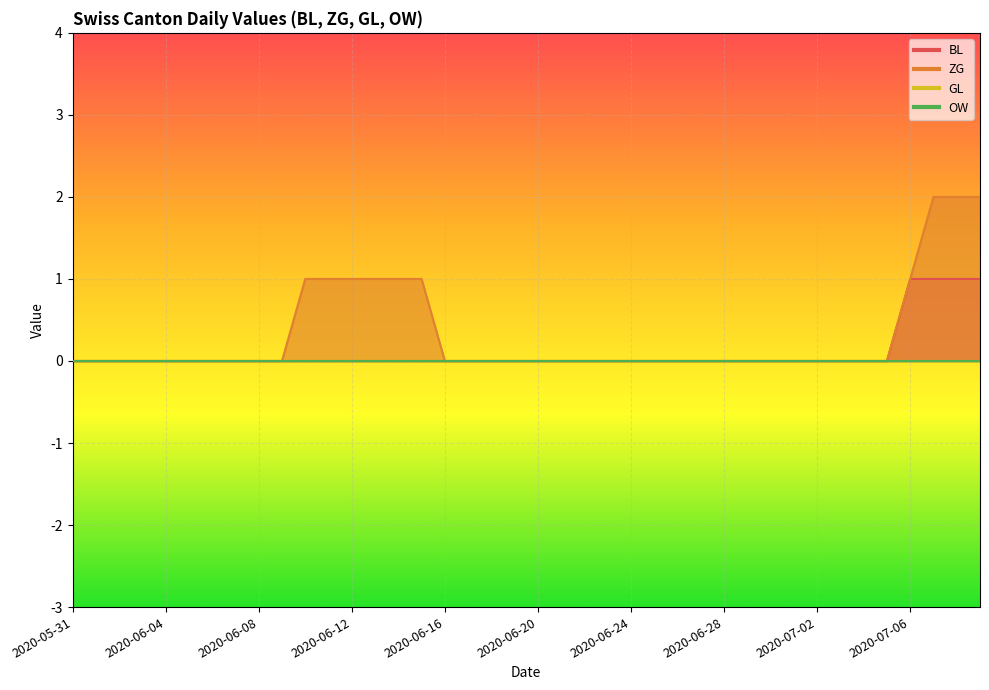

True or false: BL has a value of 1 at 2020-07-08.

False